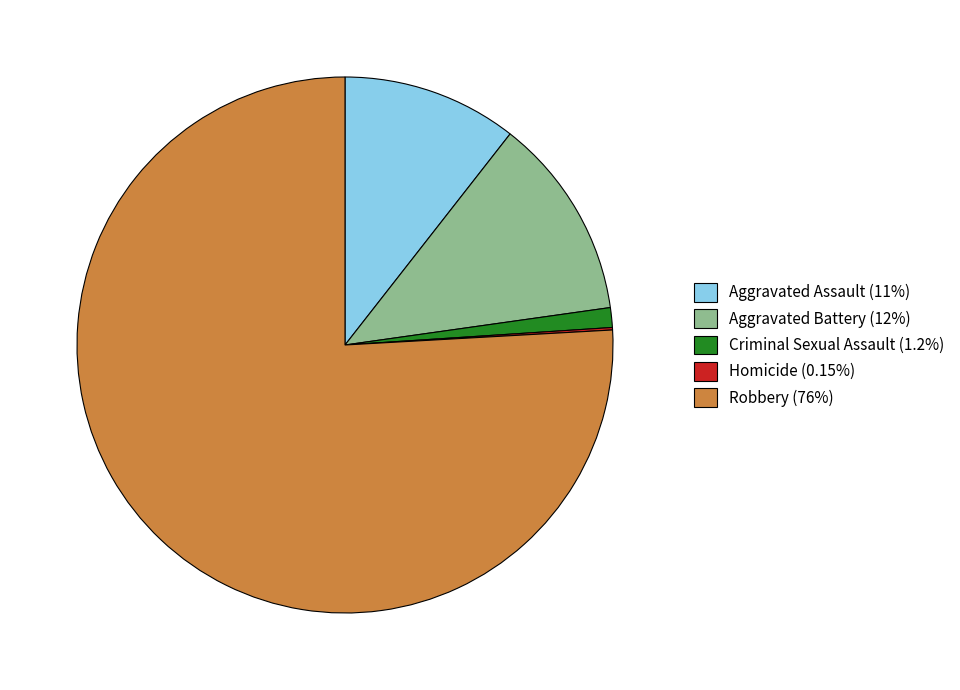

What is the ratio of the value at Robbery (76%) to the value at Aggravated Assault (11%)?

7.2